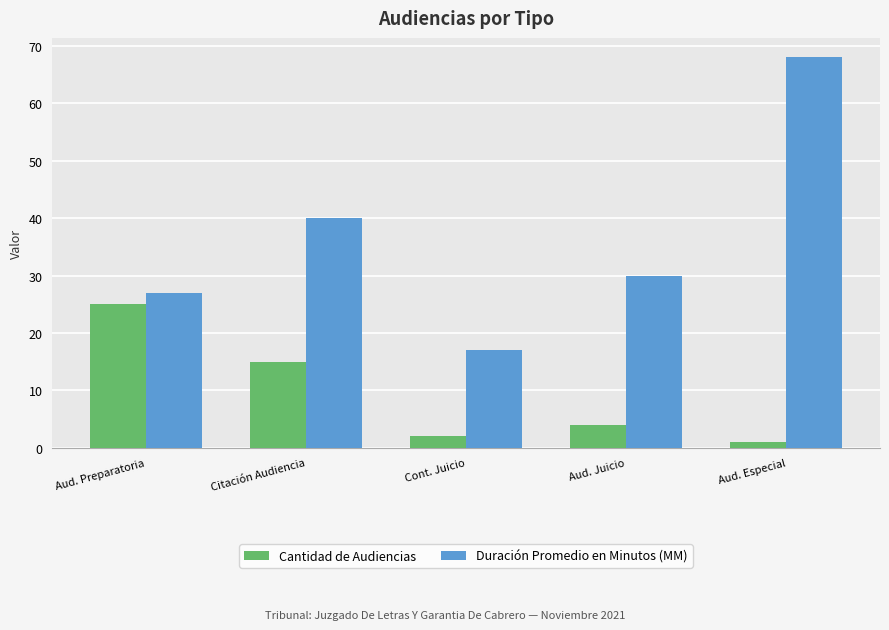

Is it true that Cantidad de Audiencias equals 4 at Aud. Juicio?

True